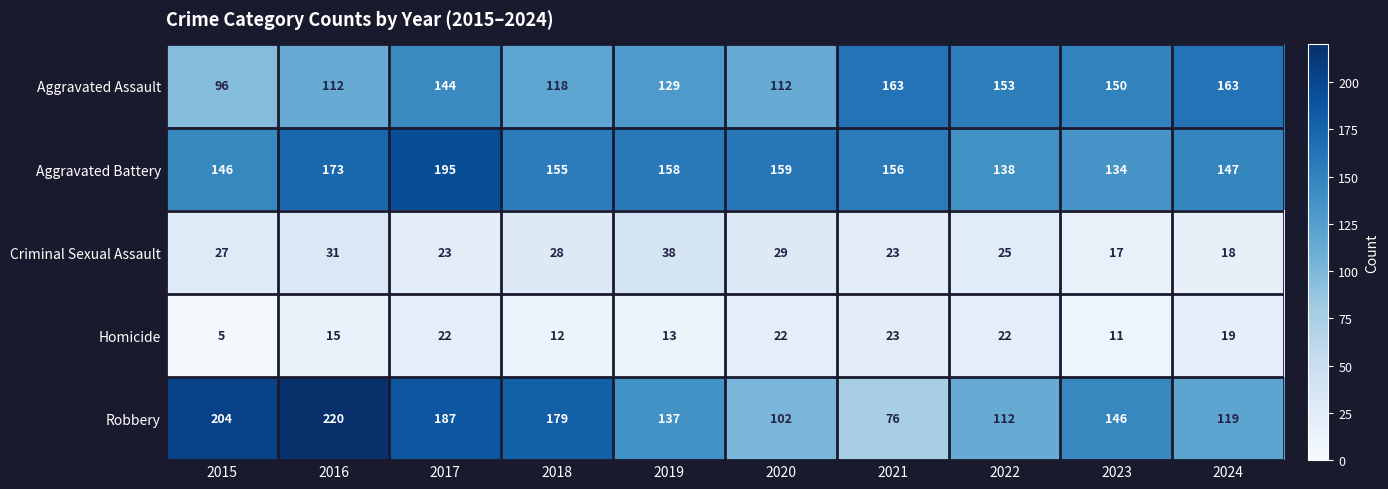

The value of Homicide at 2022 is 22. True or false?

True